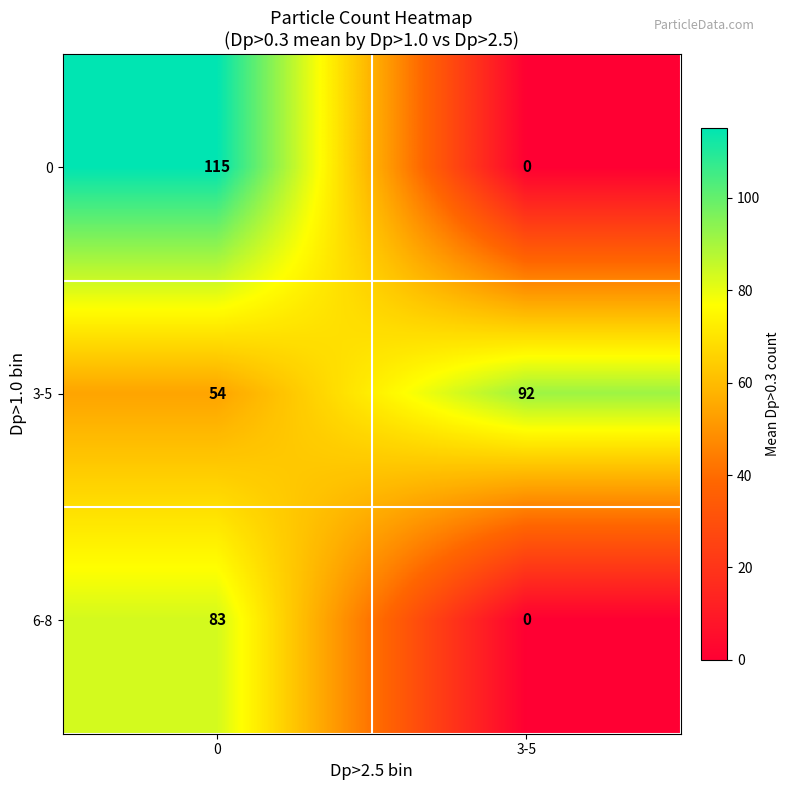

Rank the series by their maximum value, from highest to lowest.

0, 3-5, 6-8